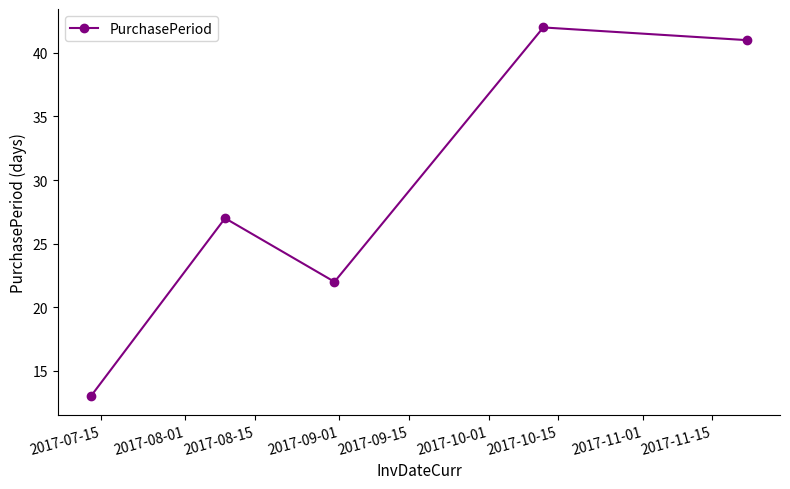

What is the difference between the second highest and minimum values?

28